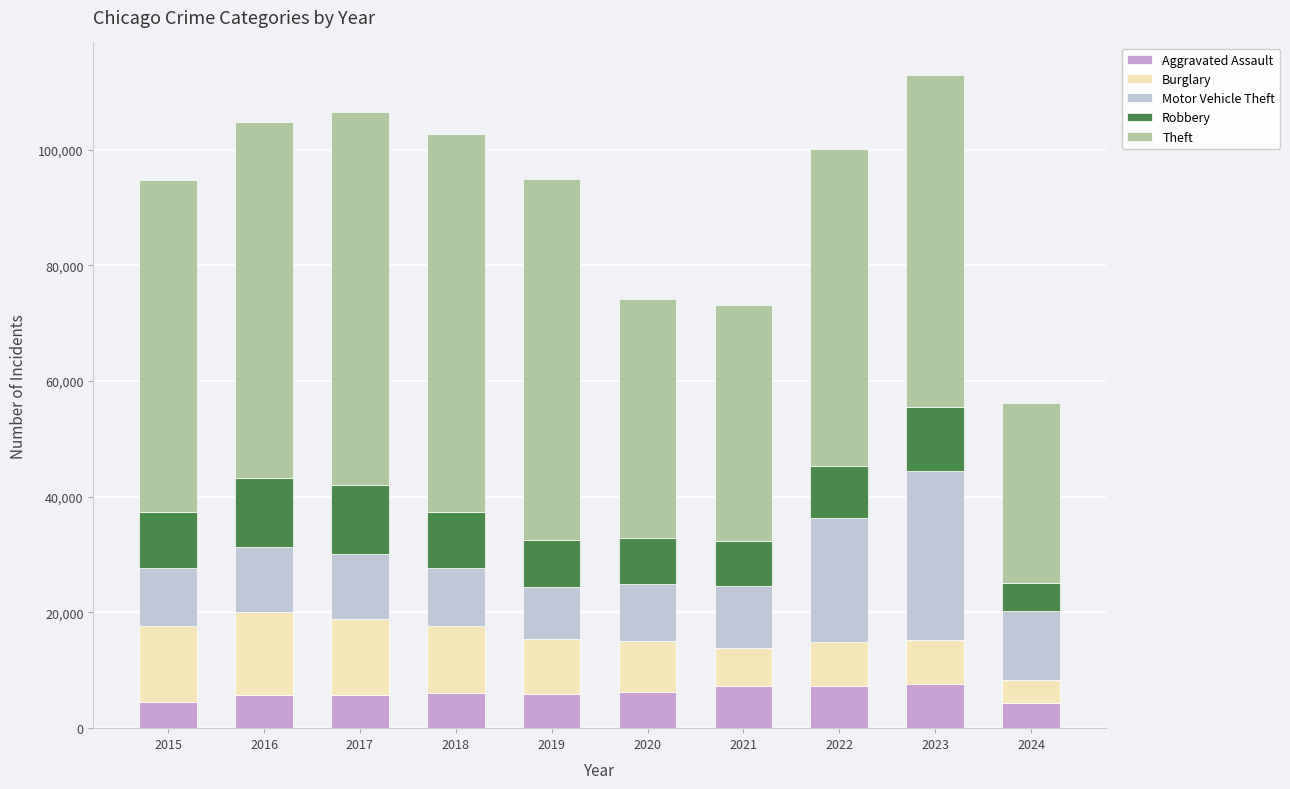

Read the Aggravated Assault value at 2018, to the nearest 100.

6000